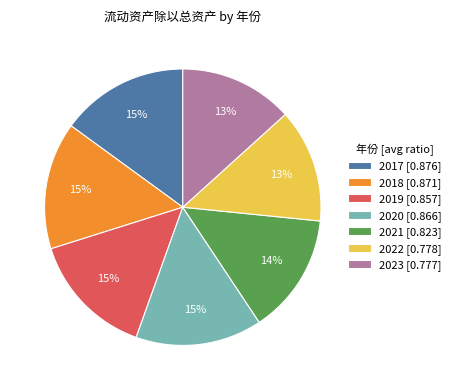

Which has a higher value, 2022 [0.778] or 2021 [0.823]?

2021 [0.823]